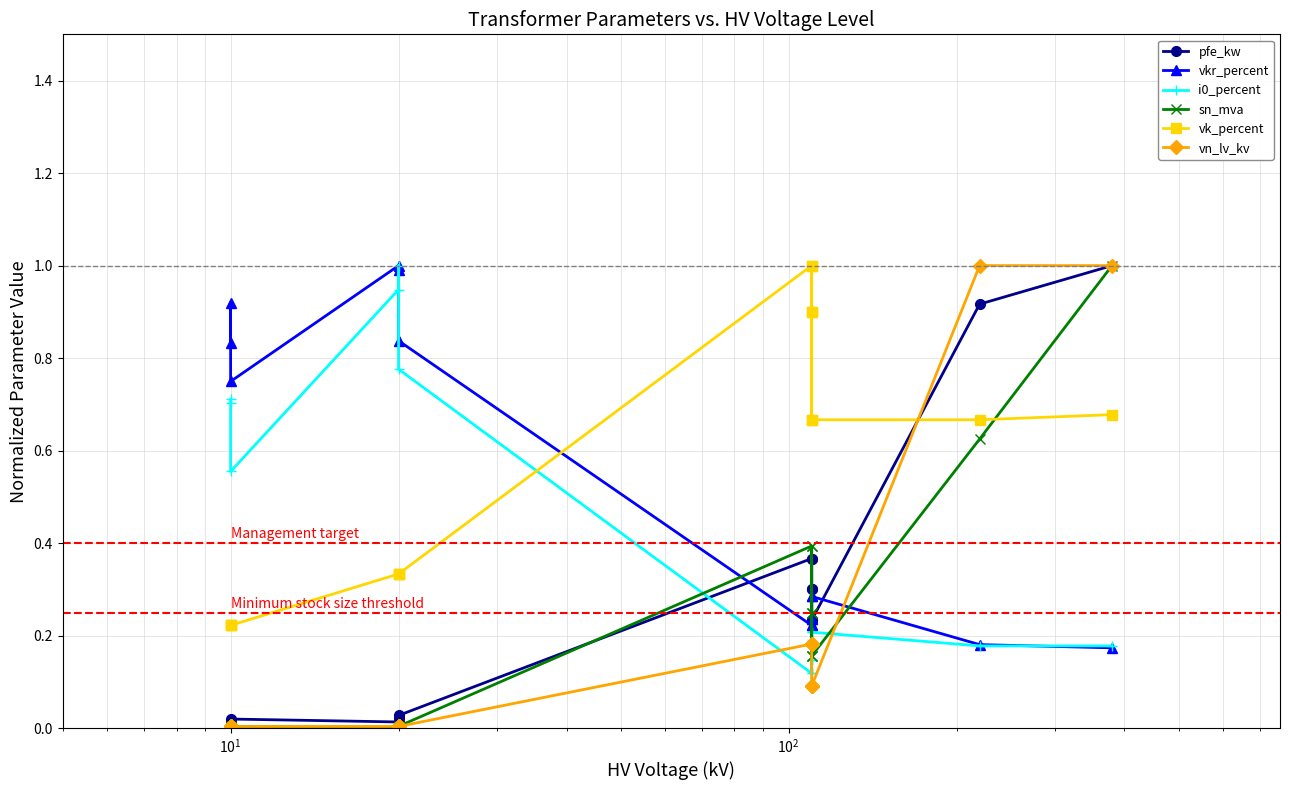

Does the chart have visible grid lines?

Yes